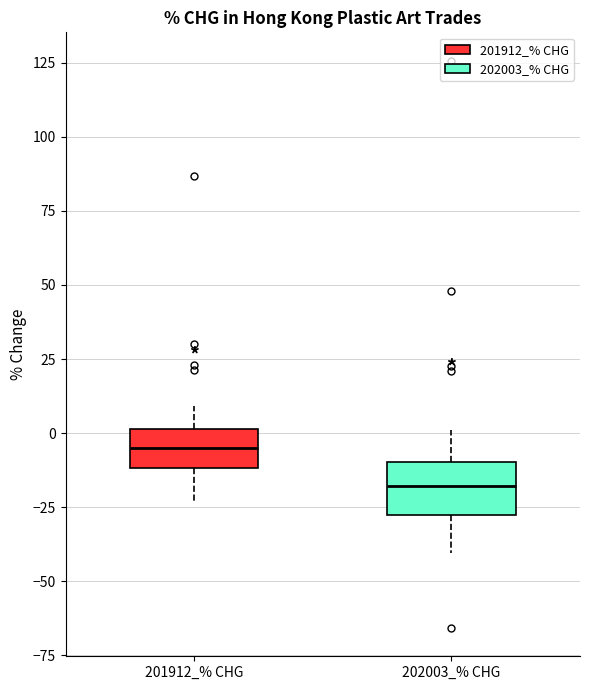

Reading left to right, read every box against the y-axis: the position of its median line, the range the box covers, and the ends of its whiskers. The values are not printed on the chart, so give them approximately, as read against the axis.

201912_% CHG: median -5, box -10 to 0, whiskers -25 to 10
202003_% CHG: median -20, box -30 to -10, whiskers -40 to 0